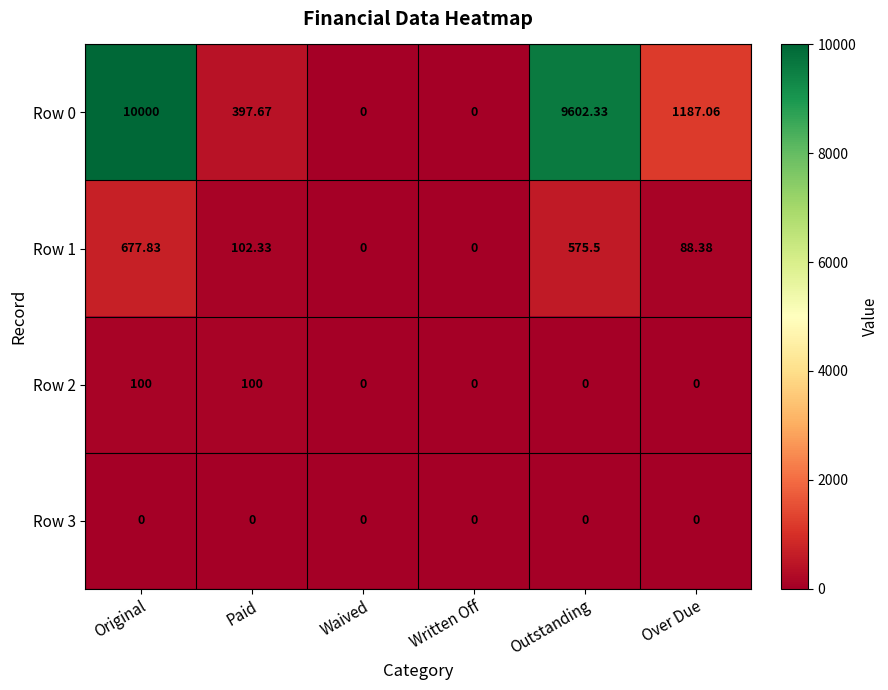

Which label corresponds to the largest value in the chart?

Original